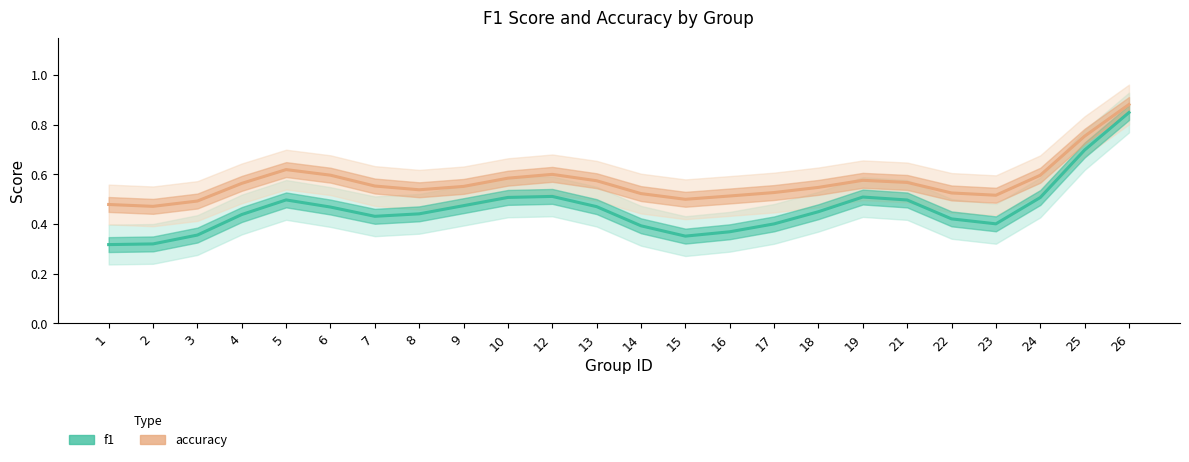

How many lines are shown in the chart?

2